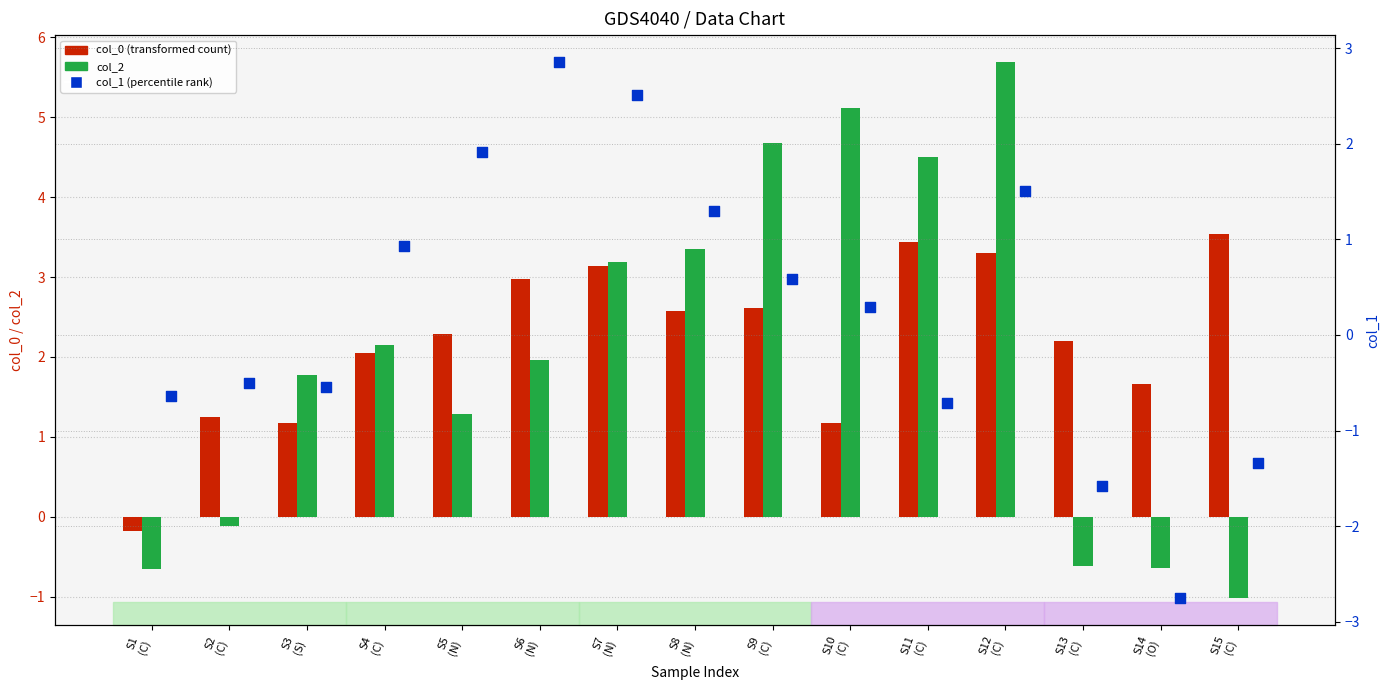

Which series has the largest total across all categories?

col_0